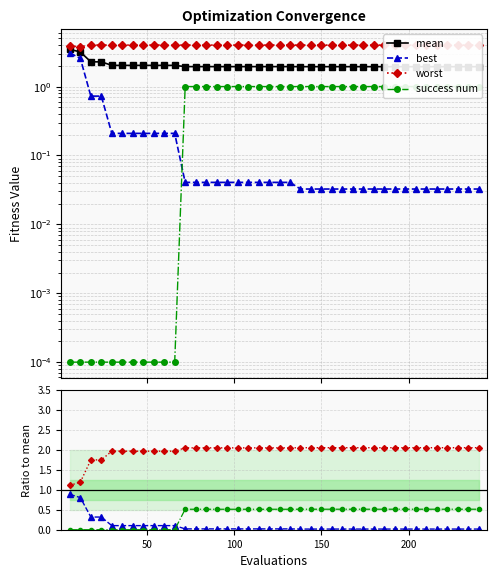

The worst series shows 1.1 at 96. True or false?

False